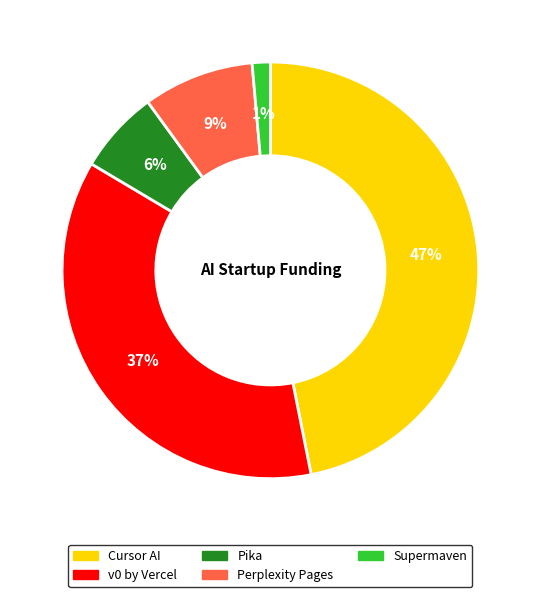

Which category has the smallest portion of the pie?

Supermaven